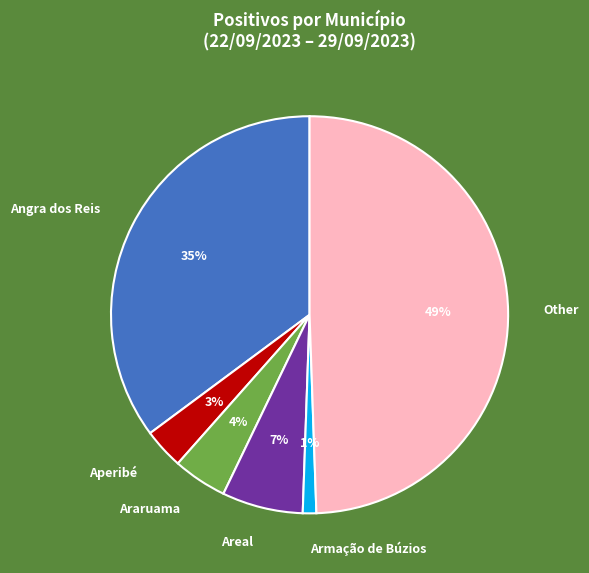

Combined, do Armação de Búzios and Angra dos Reis account for over 50%?

No